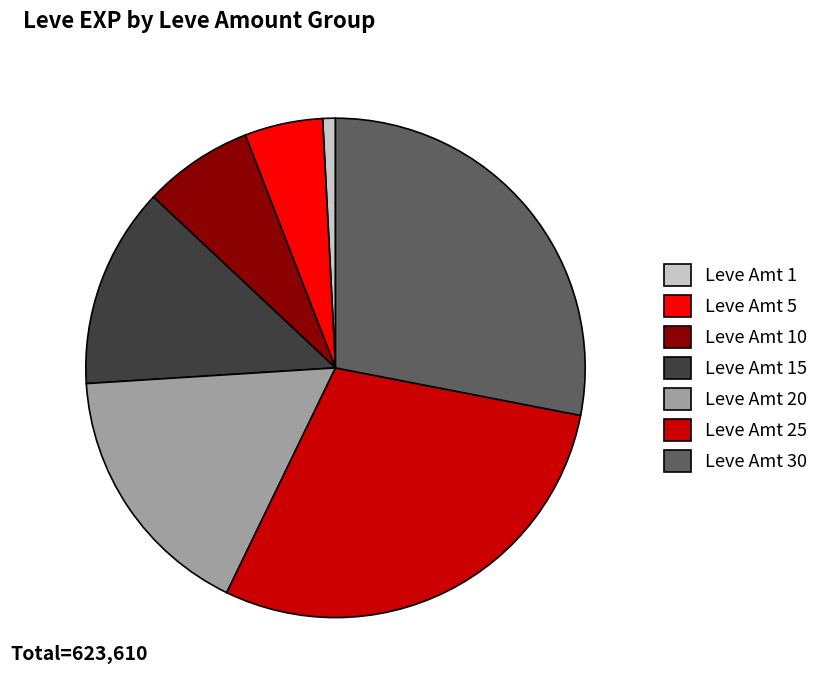

How many slices are in this pie chart?

7